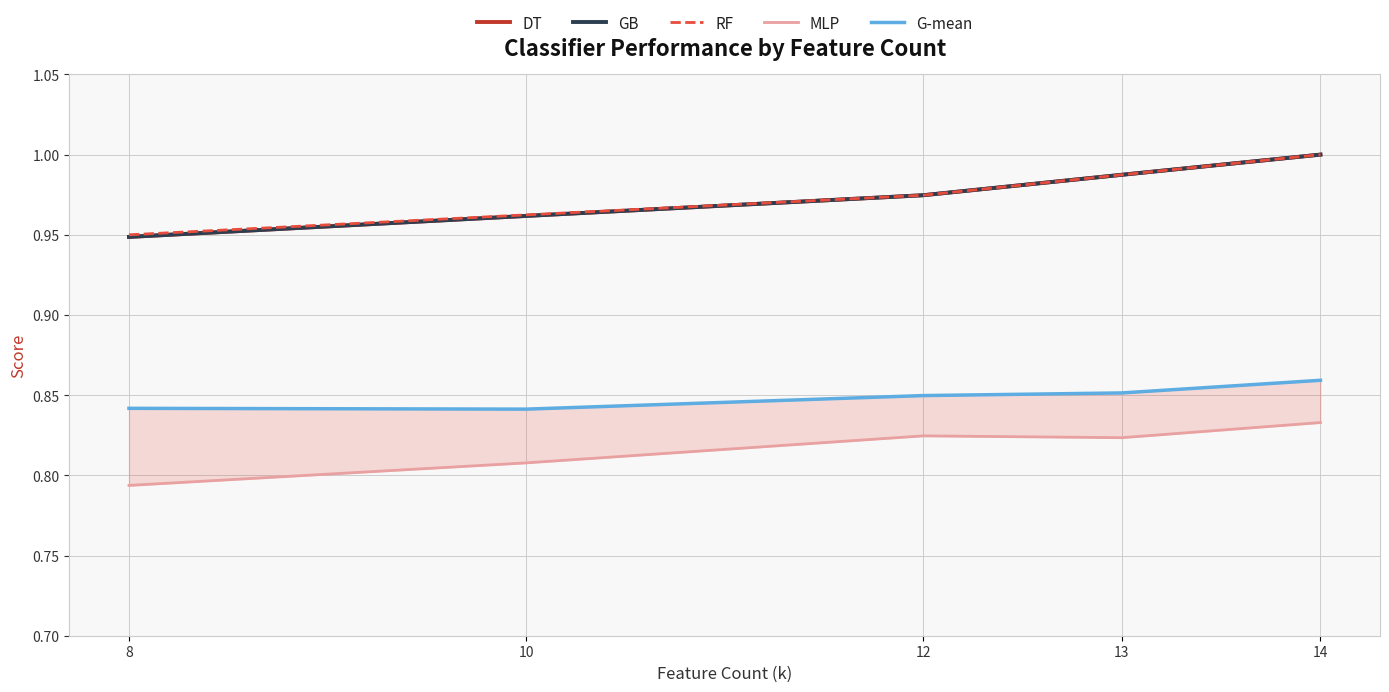

True or false: MLP has a value of 0.8 at 12.

True